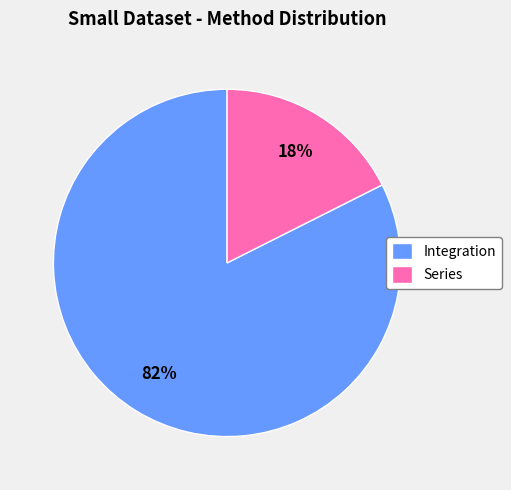

To the nearest percent, what portion does Series represent?

18%